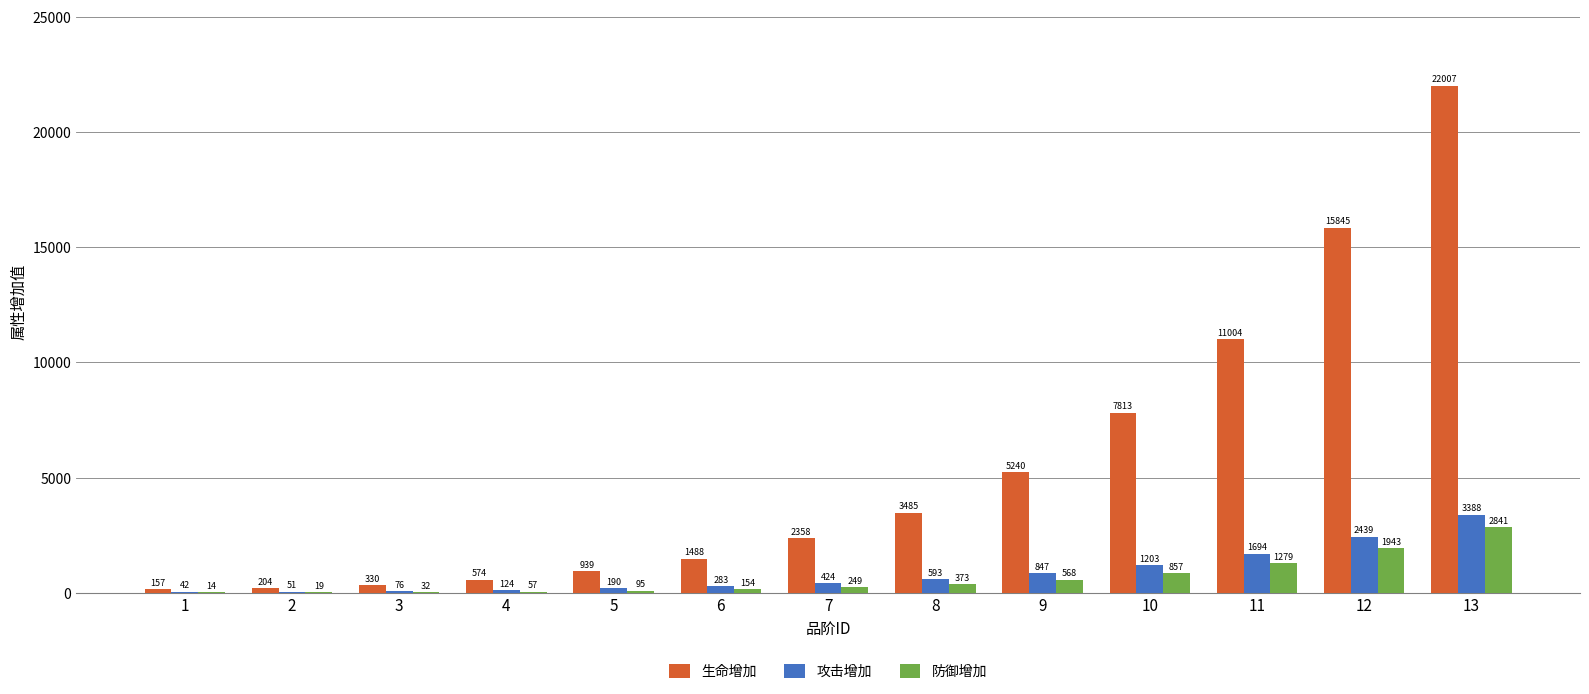

Which category has the highest value across all series?

13